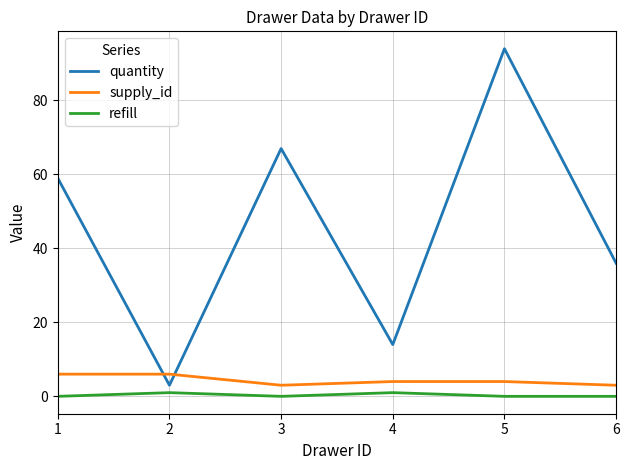

True or false: quantity and refill cross at least once.

False